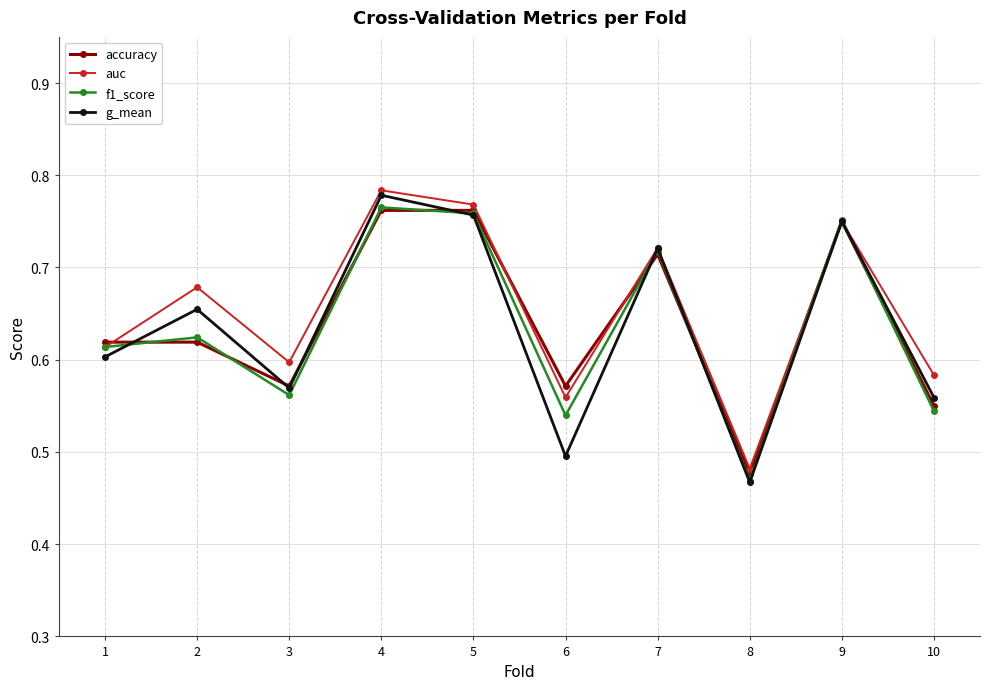

How many distinct data groups are displayed?

4